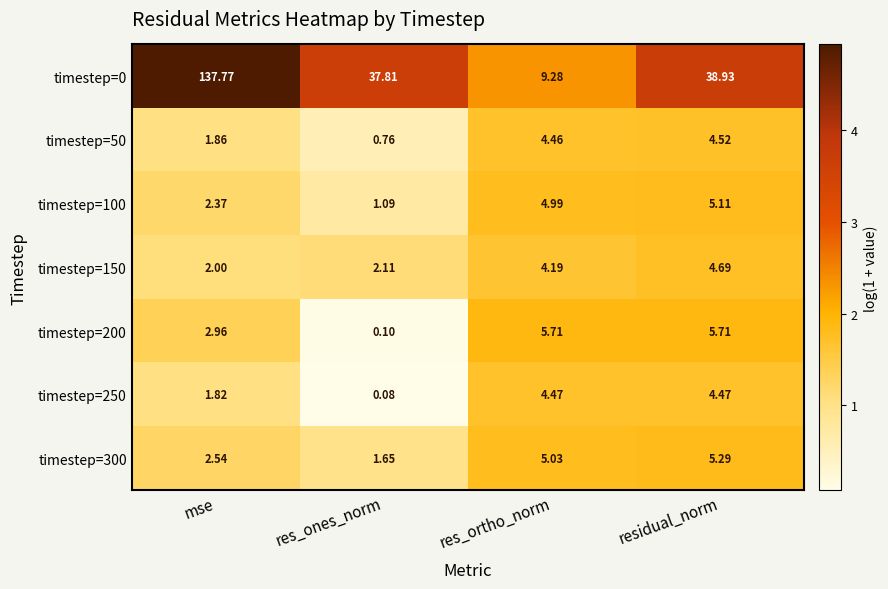

List the labels in order of timestep=300 value, largest first.

residual_norm, res_ortho_norm, mse, res_ones_norm